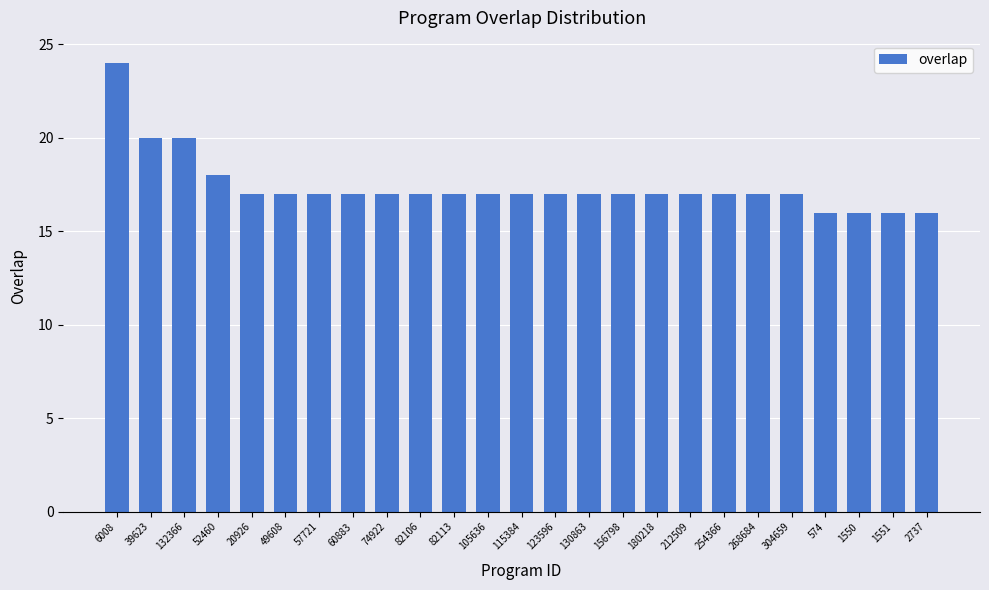

Is it true that the value at 132366 is 31?

False